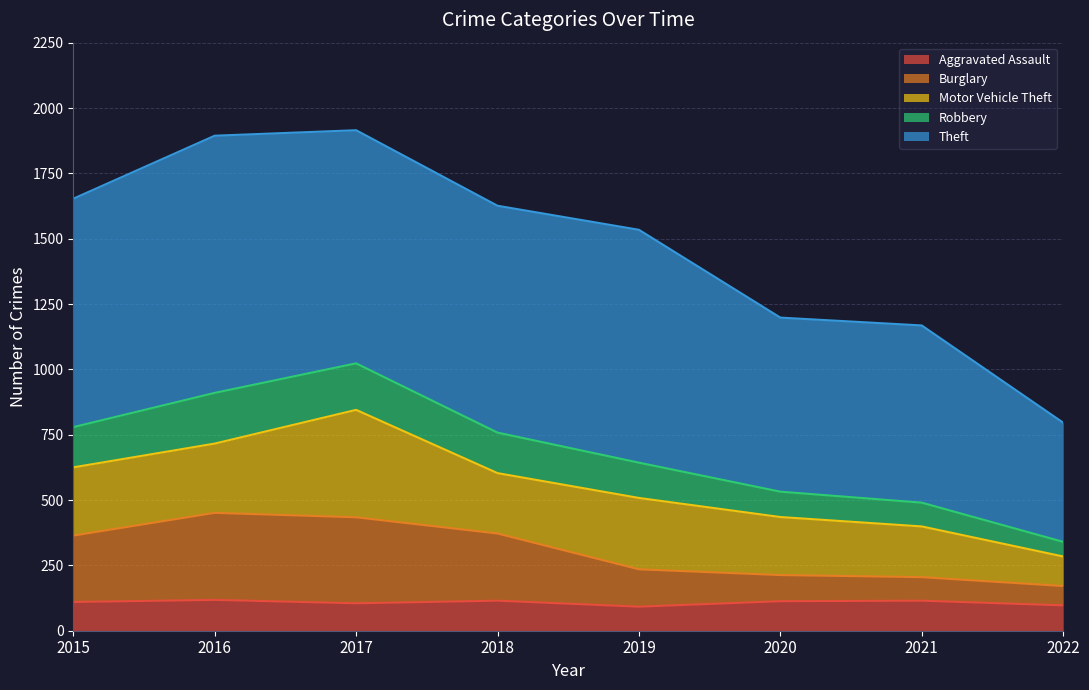

True or false: Burglary and Robbery cross at least once.

False